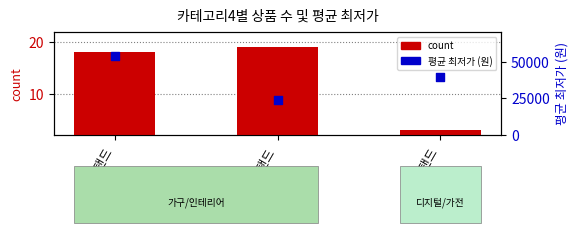

Which series has the largest total across all categories?

평균 최저가 (원)